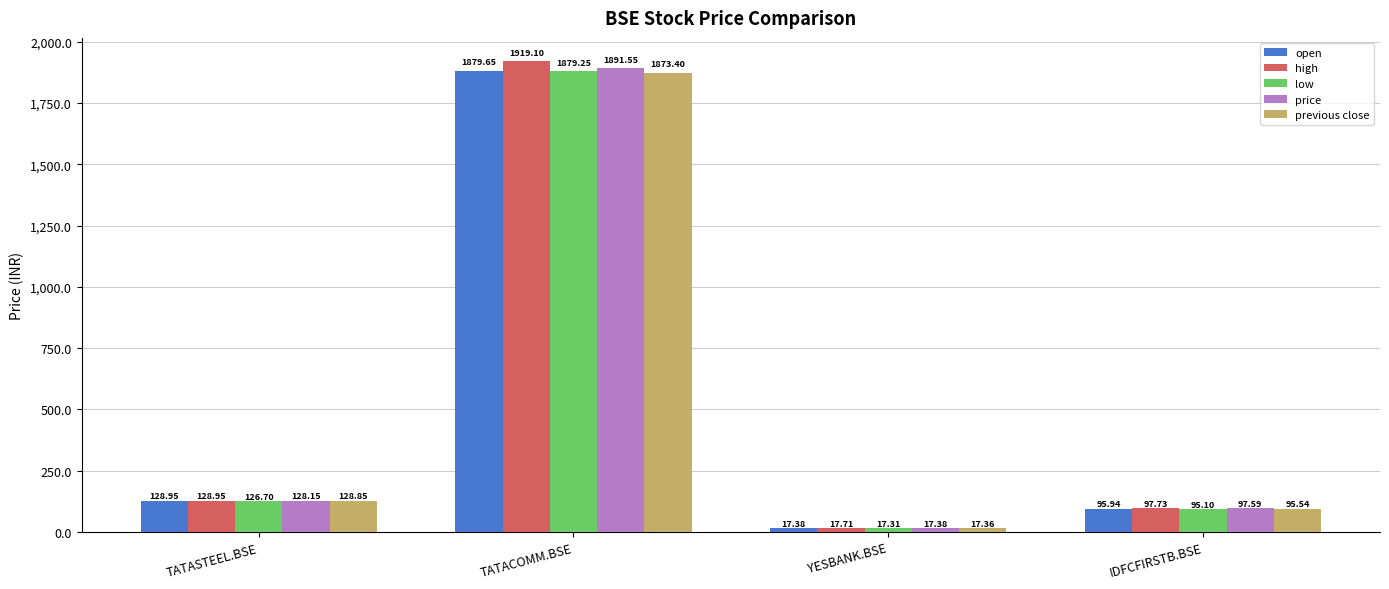

How many groups of bars are there?

4